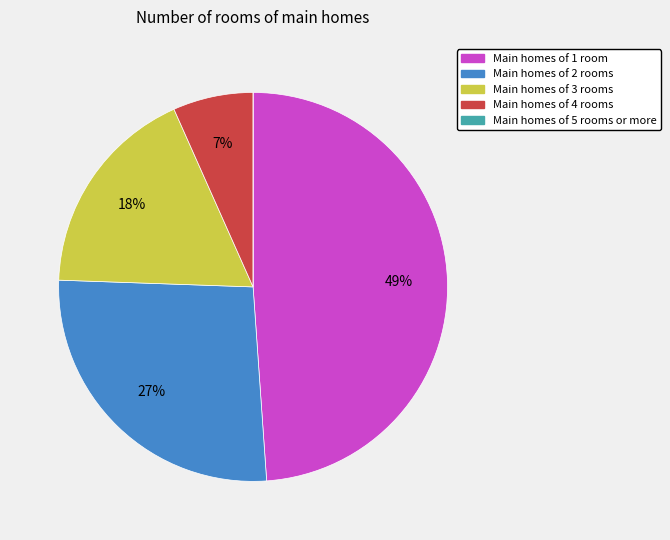

To the nearest percent, what is the average slice percentage?

20%